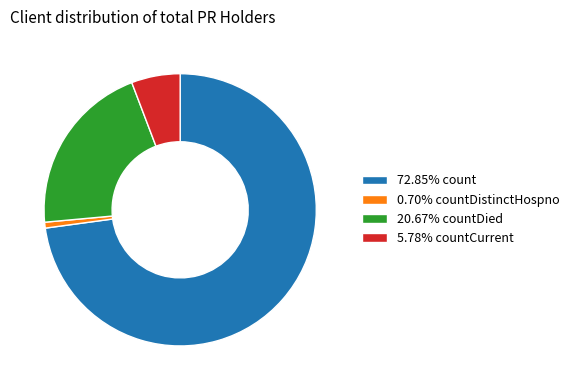

What is the ratio of the value at 5.78% countCurrent to the value at 20.67% countDied?

0.3